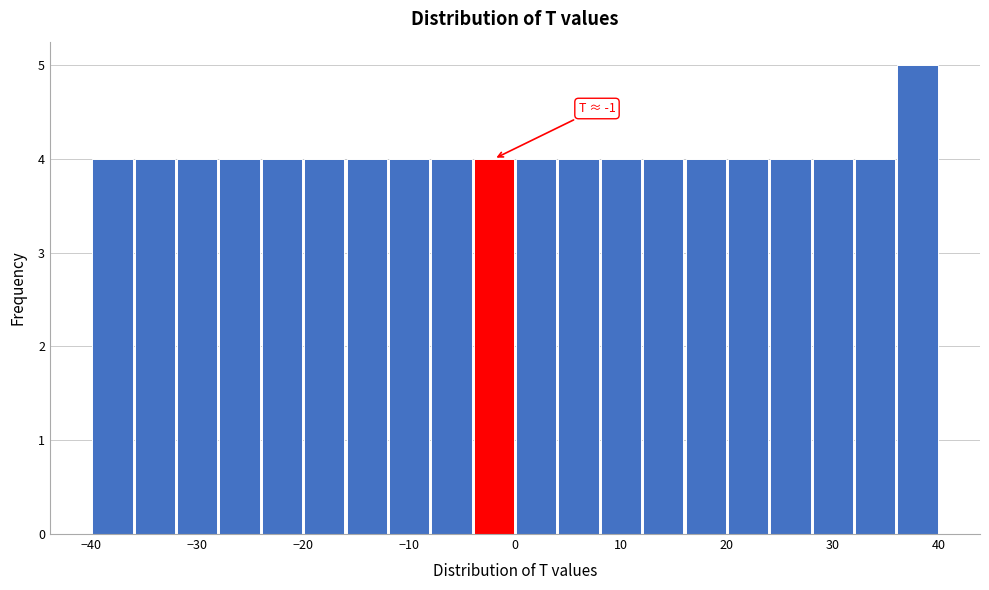

Over which range of the x-axis is the bar tallest?

36 to 40